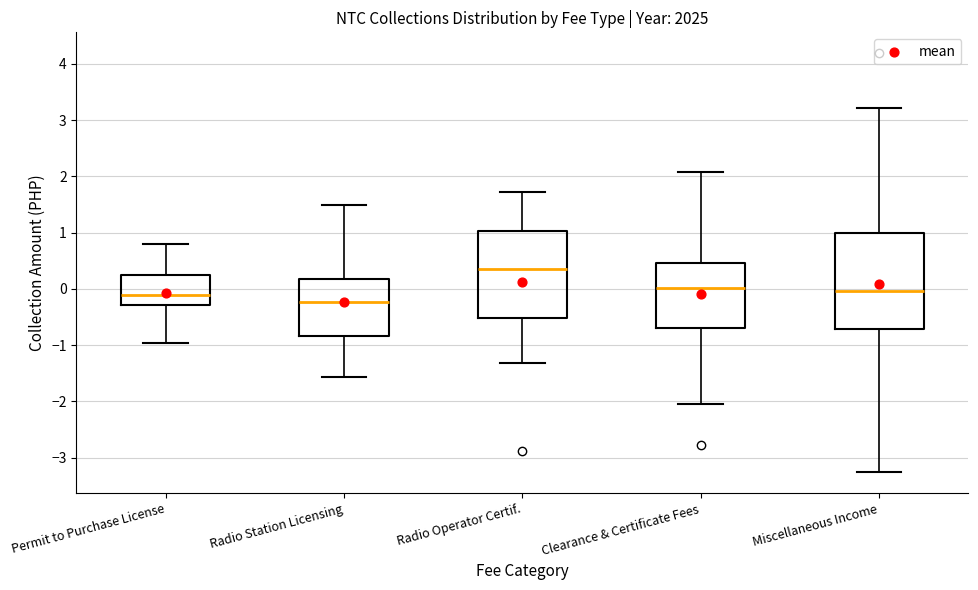

Comparing the boxes themselves (not the whiskers), which one is the tallest?

Miscellaneous Income